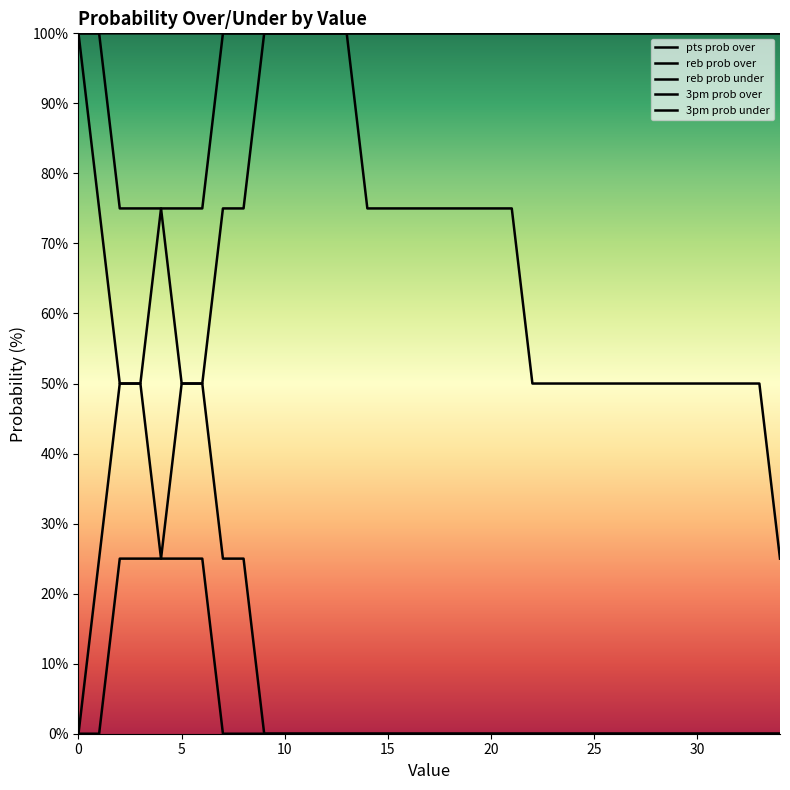

How many lines are shown in the chart?

5